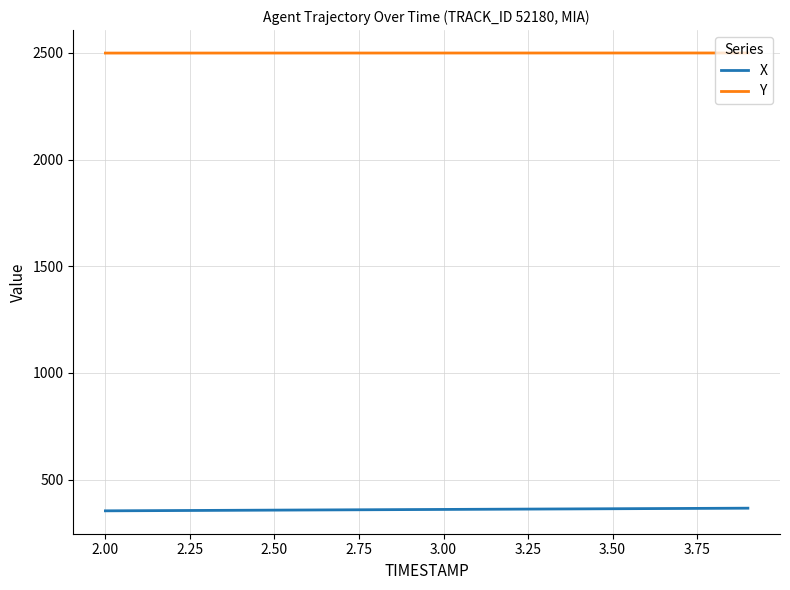

True or false: Y and X intersect in this chart.

False